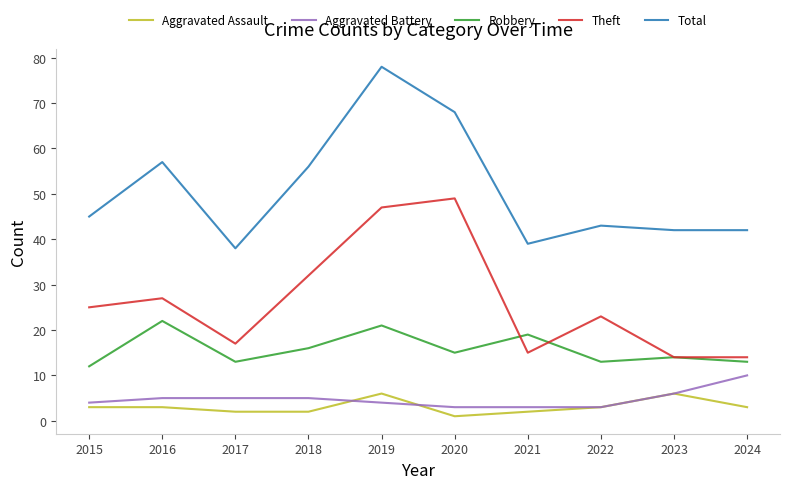

In Robbery, how many points are higher than both neighbors (excluding endpoints)?

4